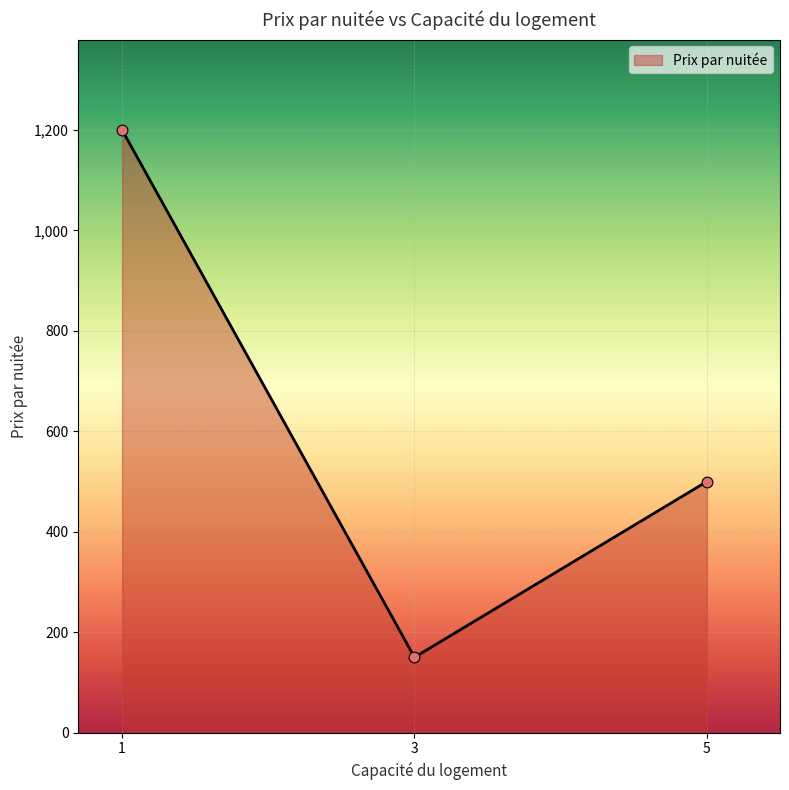

Which has a higher value, 3 or 5?

5